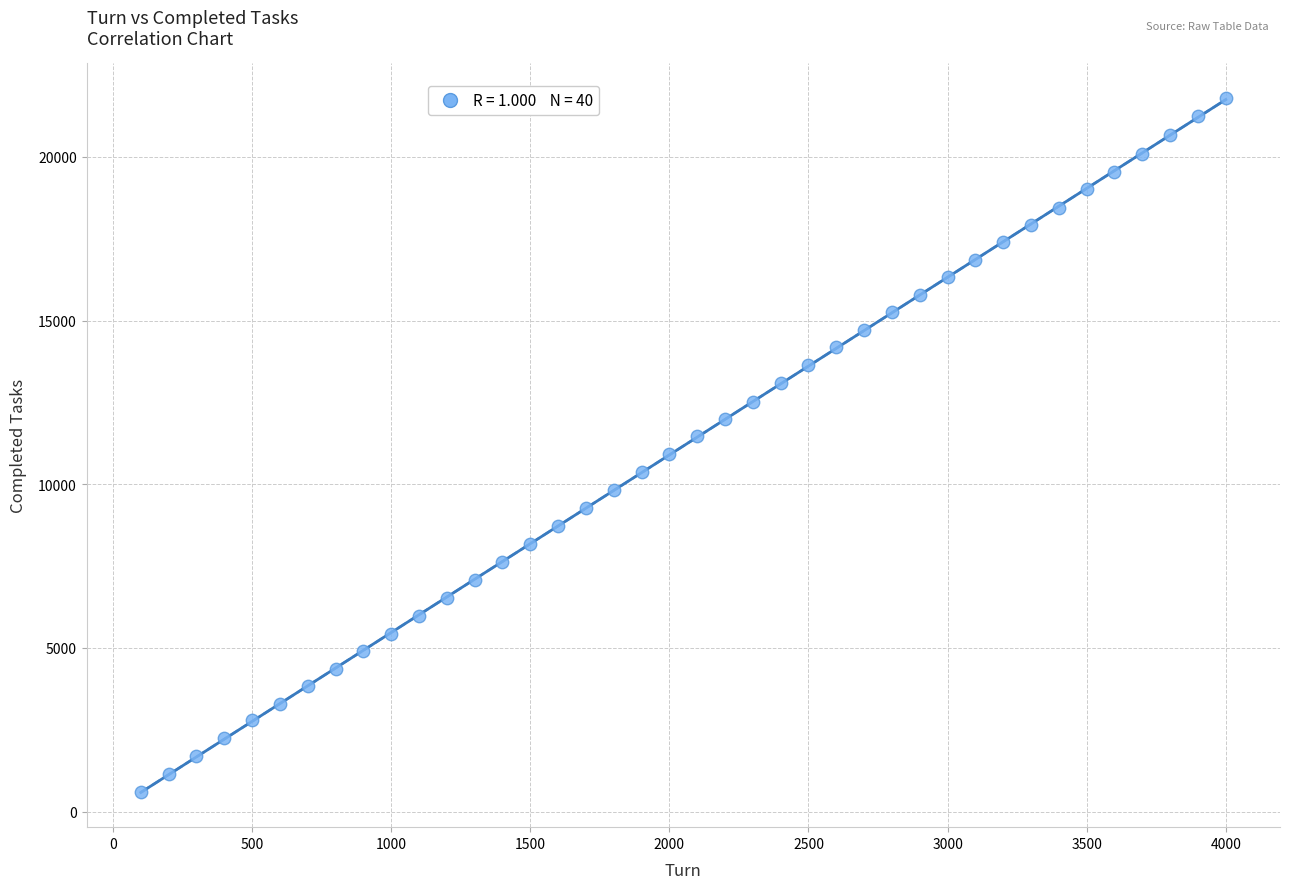

What is the range of X values (max minus min)?

3900